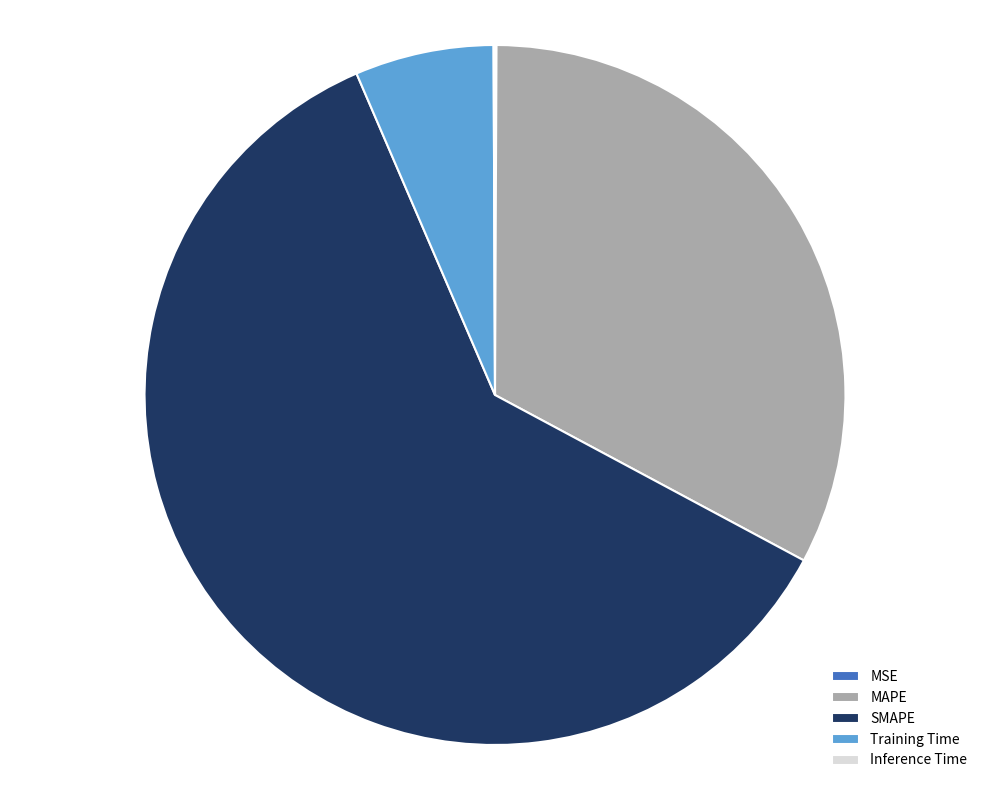

Is it true that MAPE is 43% of the pie?

False